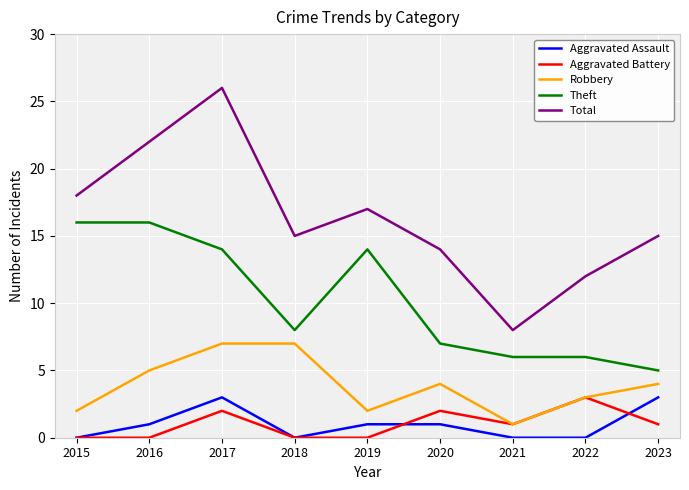

What is the difference between the maximum and minimum values in the Aggravated Assault series?

3